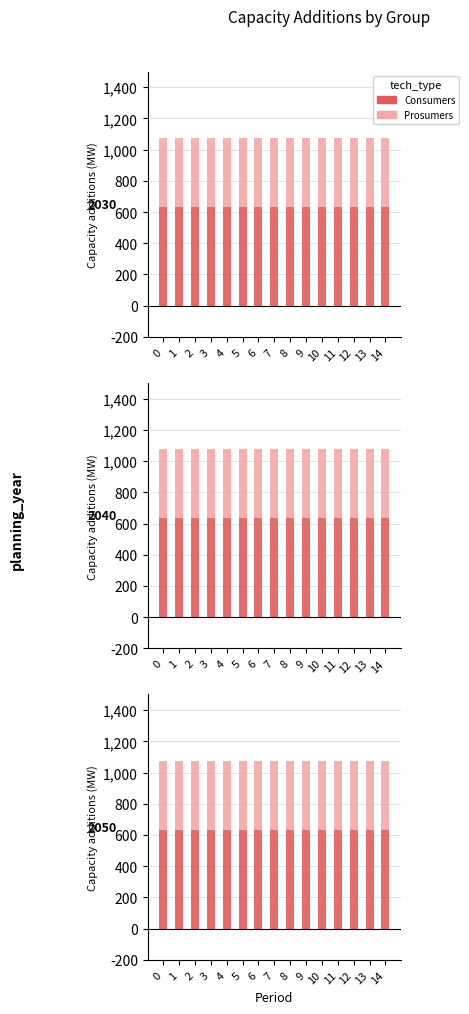

What is the minimum value for Consumers?

635